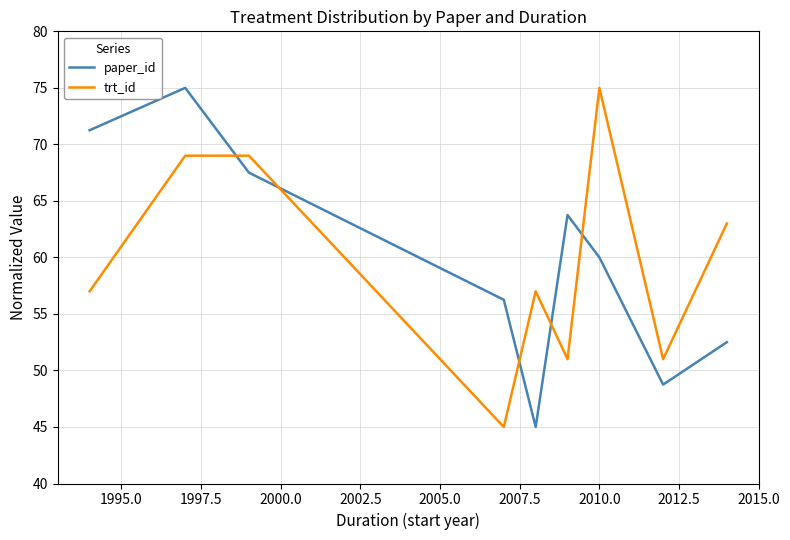

What is the difference between the maximum and minimum values in the trt_id series?

30.0